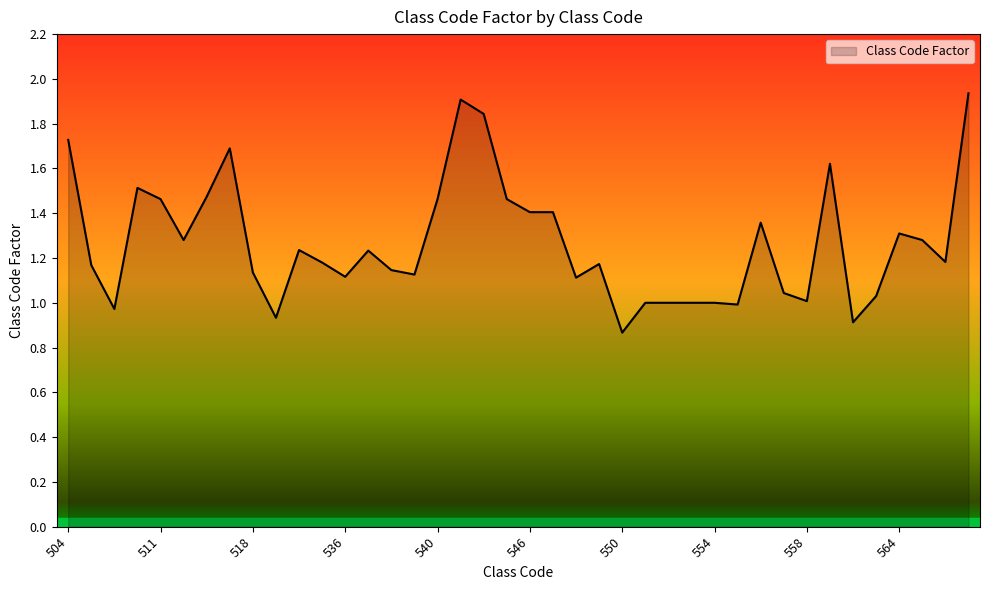

How many lines are shown in the chart?

1